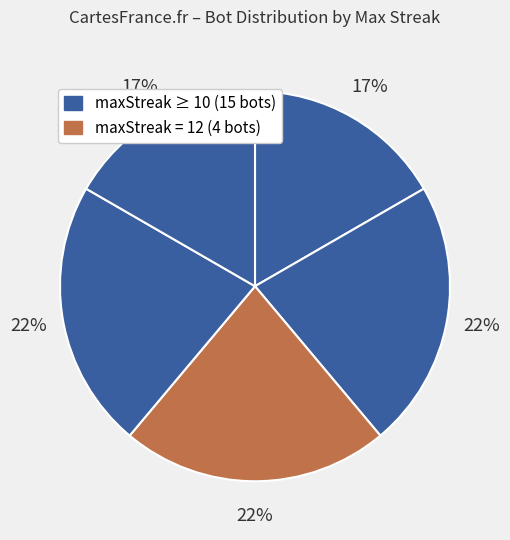

Is there a majority slice in this chart?

No